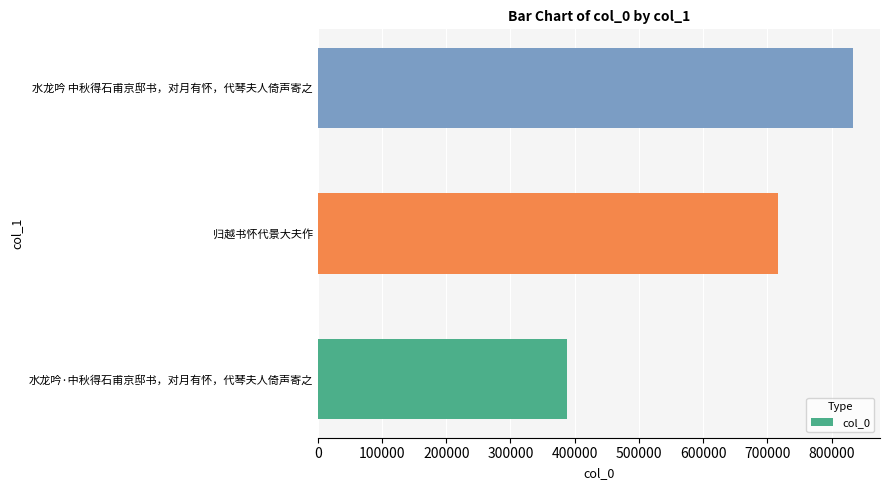

True or false: the data shows 716697 at 归越书怀代景大夫作.

True